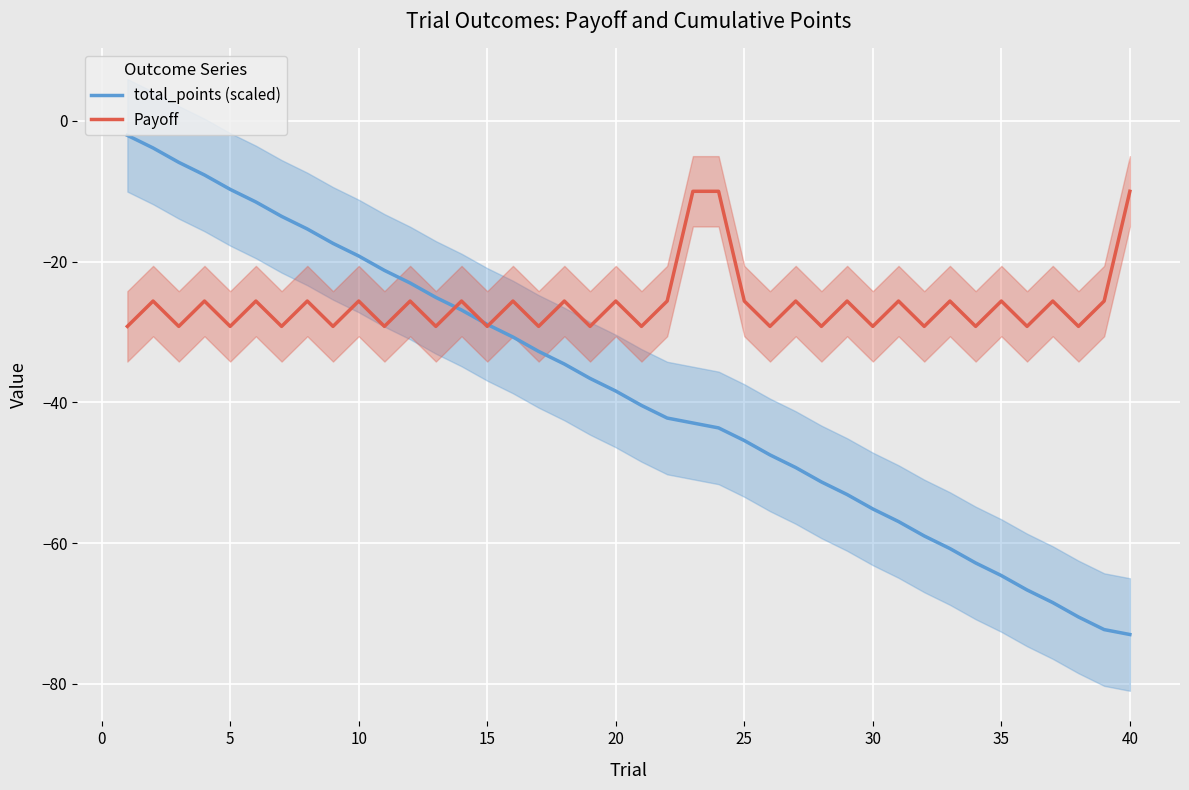

True or false: Payoff has more than 2 interior local peaks.

True